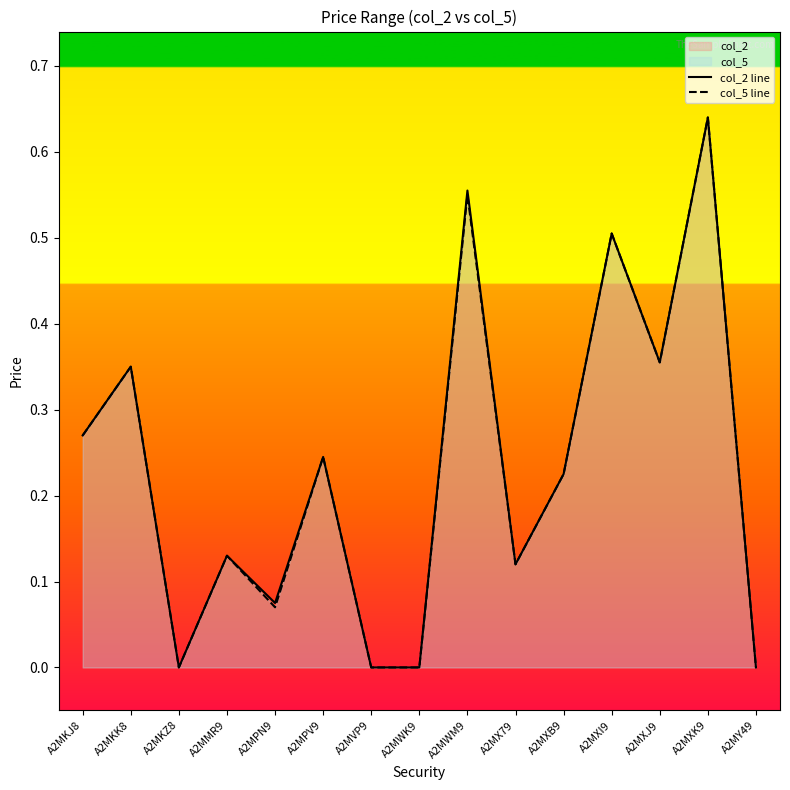

True or false: col_5 line and col_2 line cross at least once.

False